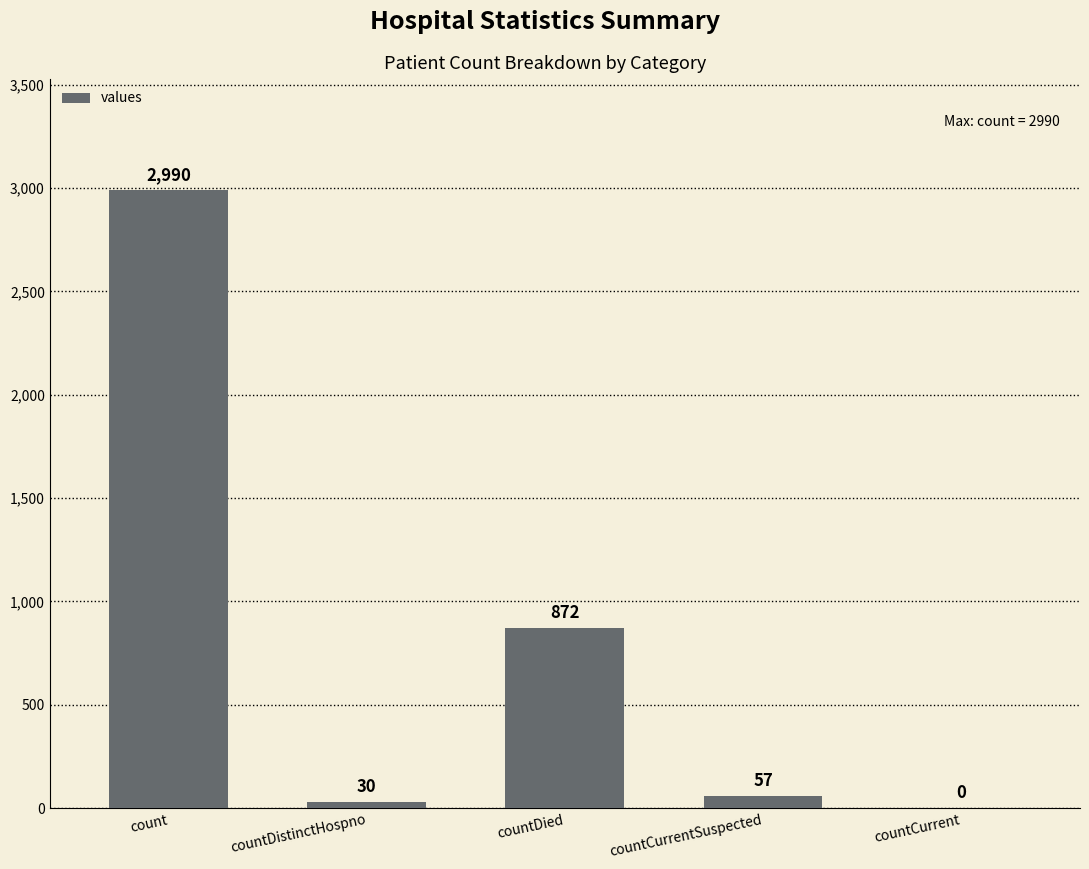

Is it true that the value at countCurrent is 921?

False